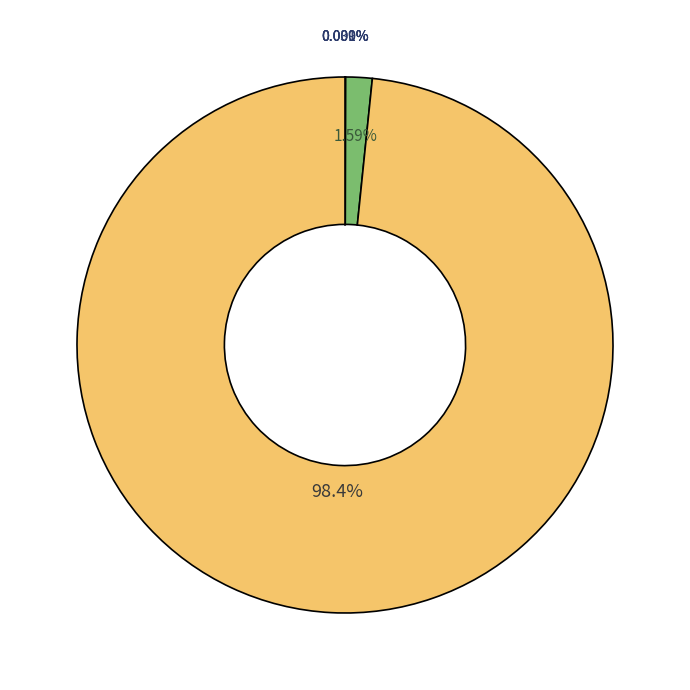

Which category has the biggest portion of the pie?

6